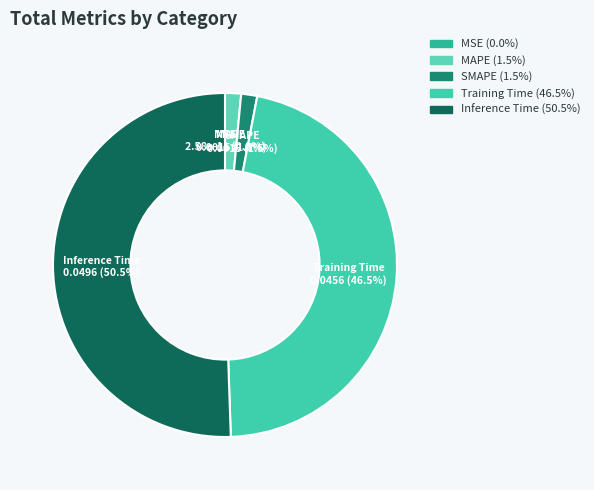

Which slice is the largest?

Inference Time